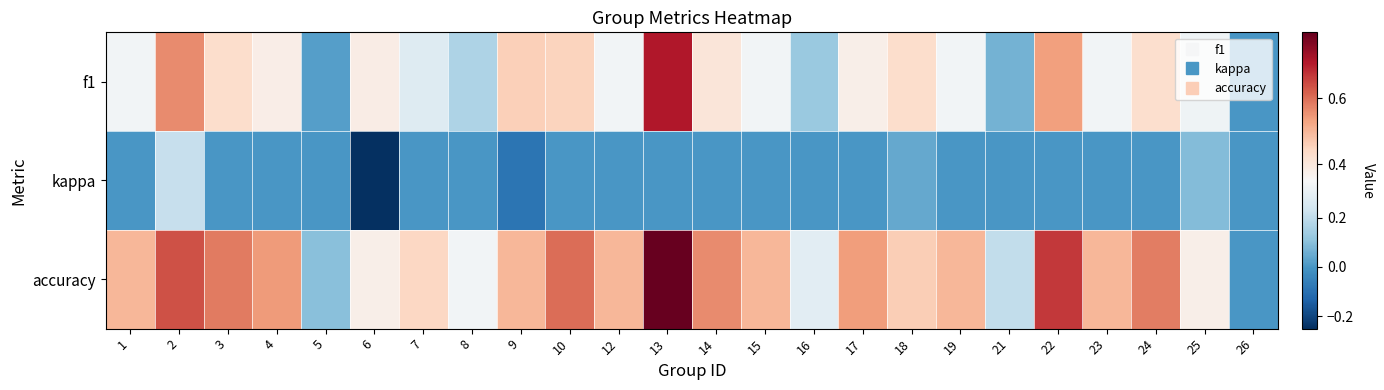

Reading left to right, extract all data points from this chart.

f1: 1=0.3	2=0.6	3=0.4	4=0.4	5=0.0	6=0.4	7=0.3	8=0.2	9=0.5	10=0.5	12=0.3	13=0.7	14=0.4	15=0.3	16=0.1	17=0.4	18=0.4	19=0.3	21=0.1	22=0.5	23=0.3	24=0.4	25=0.3	26=0.0
kappa: 1=0.0	2=0.2	3=0.0	4=0.0	5=0.0	6=-0.2	7=0.0	8=0.0	9=-0.1	10=0.0	12=0.0	13=0.0	14=0.0	15=0.0	16=0.0	17=0.0	18=0.0	19=0.0	21=0.0	22=0.0	23=0.0	24=0.0	25=0.1	26=0.0
accuracy: 1=0.5	2=0.6	3=0.6	4=0.5	5=0.1	6=0.4	7=0.4	8=0.3	9=0.5	10=0.6	12=0.5	13=0.8	14=0.6	15=0.5	16=0.3	17=0.5	18=0.5	19=0.5	21=0.2	22=0.7	23=0.5	24=0.6	25=0.4	26=0.0